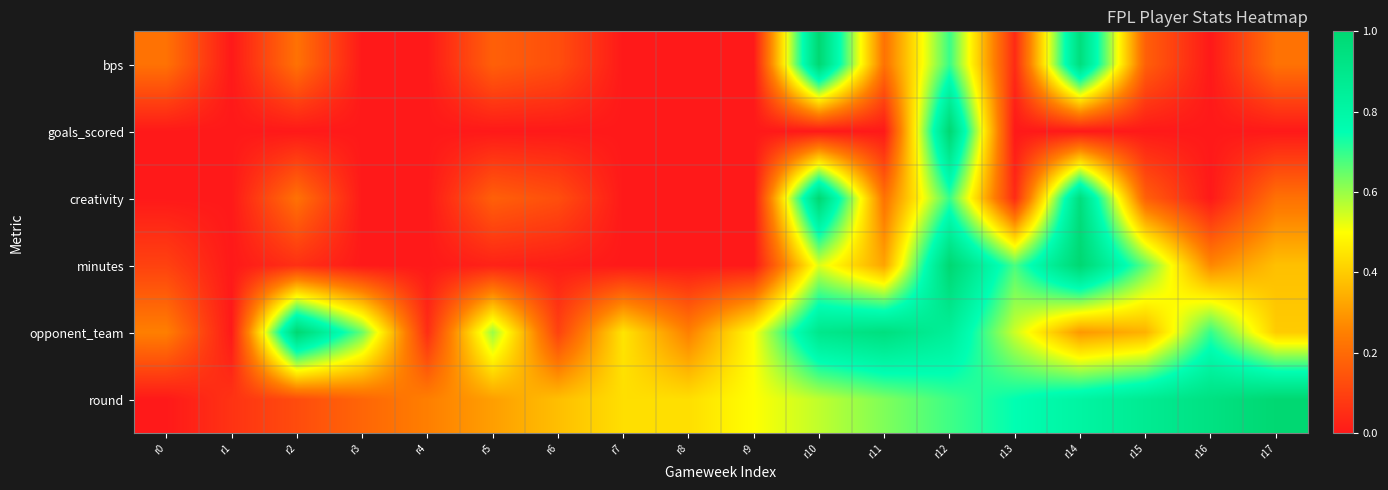

What is the greatest value displayed?

1.0